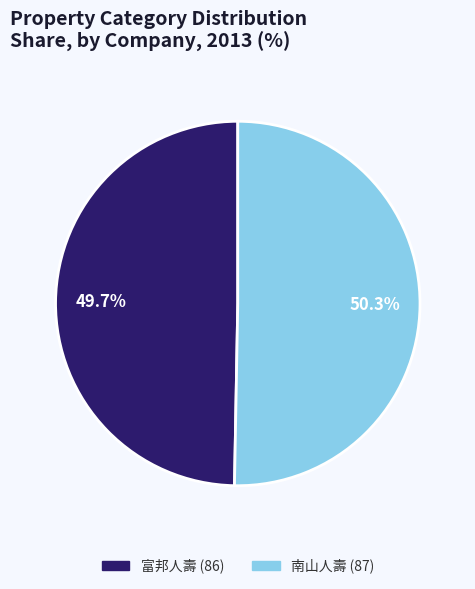

Is there any slice that represents more than half of the pie?

Yes